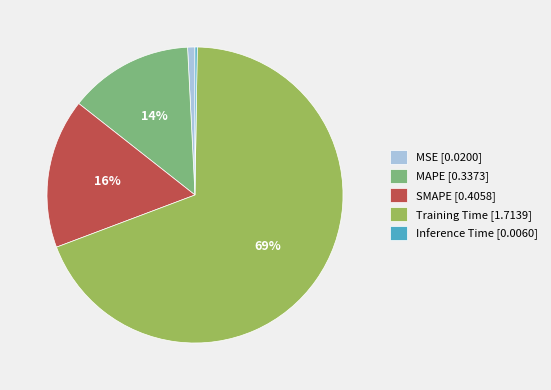

Is it true that MSE [0.0200] is 11% of the pie?

False